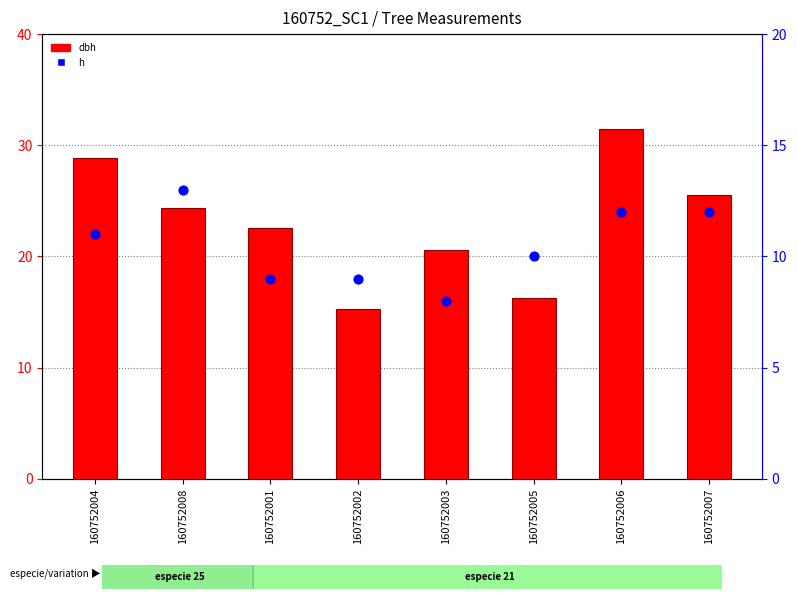

Which series reaches the minimum Y coordinate?

h